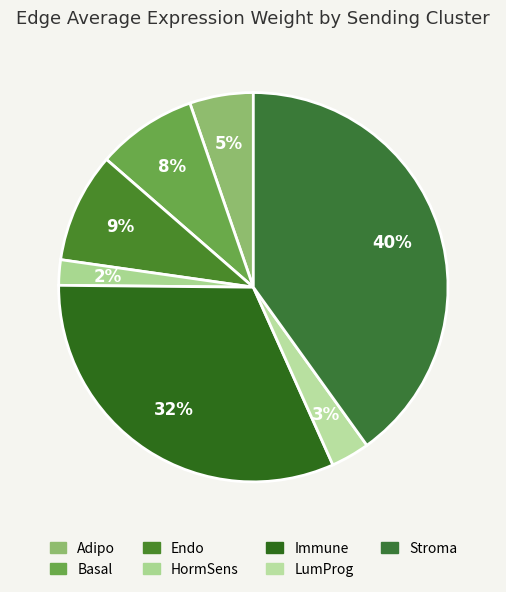

To the nearest percent, what percentage of the pie is LumProg?

3%